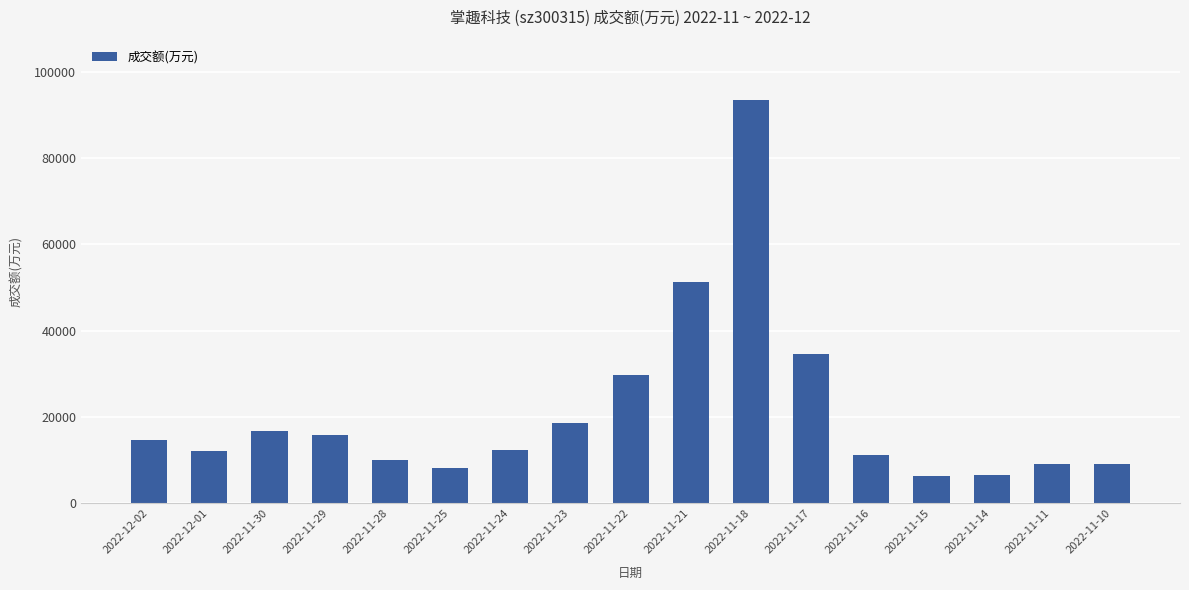

True or false: the data shows 12322 at 2022-11-24.

True